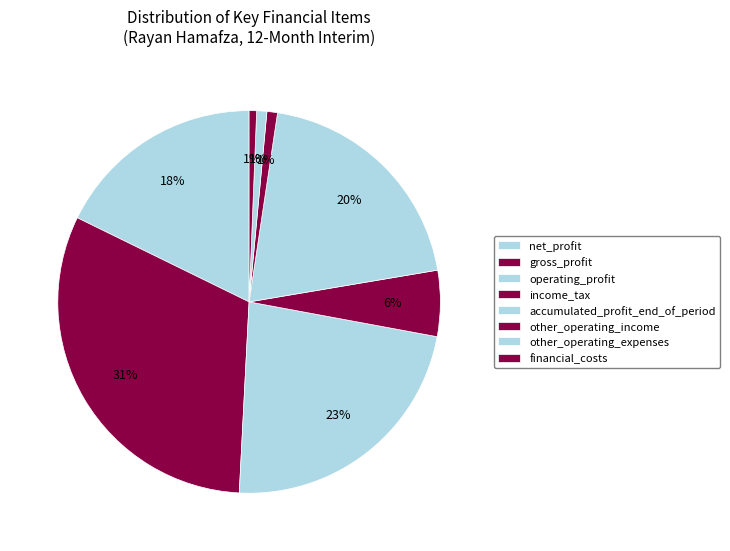

To the nearest percent, what portion does accumulated_profit_end_of_period represent?

20%